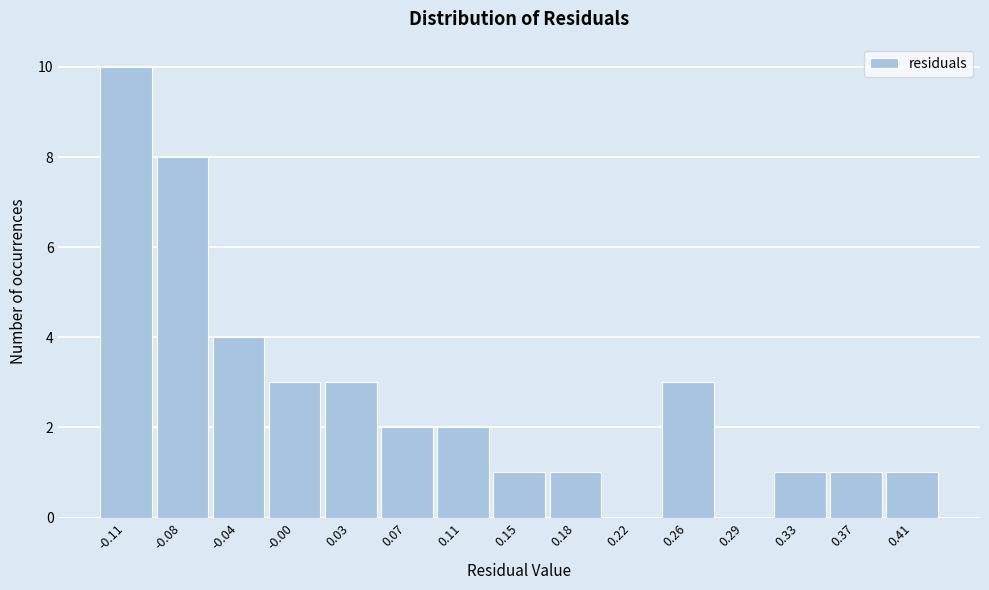

Reading left to right, list every bar in this chart as the range it spans on the x-axis followed by its height. Neither the bar edges nor the heights are printed on the chart, so give them approximately, as read against the axes.

-0.135 to -0.095: 10
-0.095 to -0.060: 8
-0.060 to -0.020: 4
-0.020 to 0.015: 3
0.015 to 0.050: 3
0.050 to 0.090: 2
0.090 to 0.125: 2
0.125 to 0.165: 1
0.165 to 0.200: 1
0.200 to 0.240: 0
0.240 to 0.275: 3
0.275 to 0.310: 0
0.310 to 0.350: 1
0.350 to 0.385: 1
0.385 to 0.425: 1